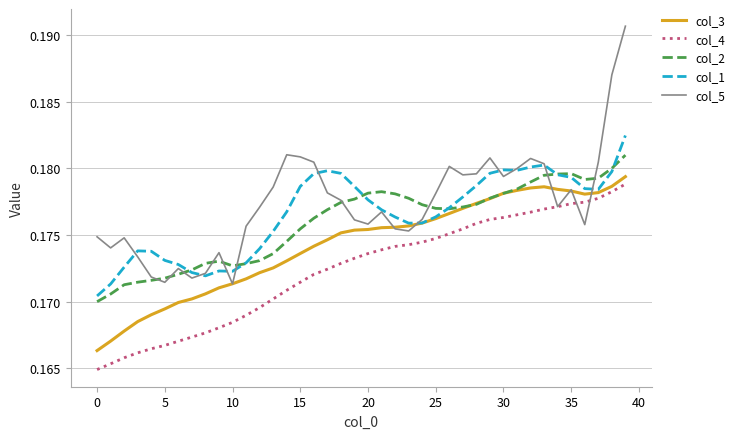

Which series has the widest spread of values?

col_5